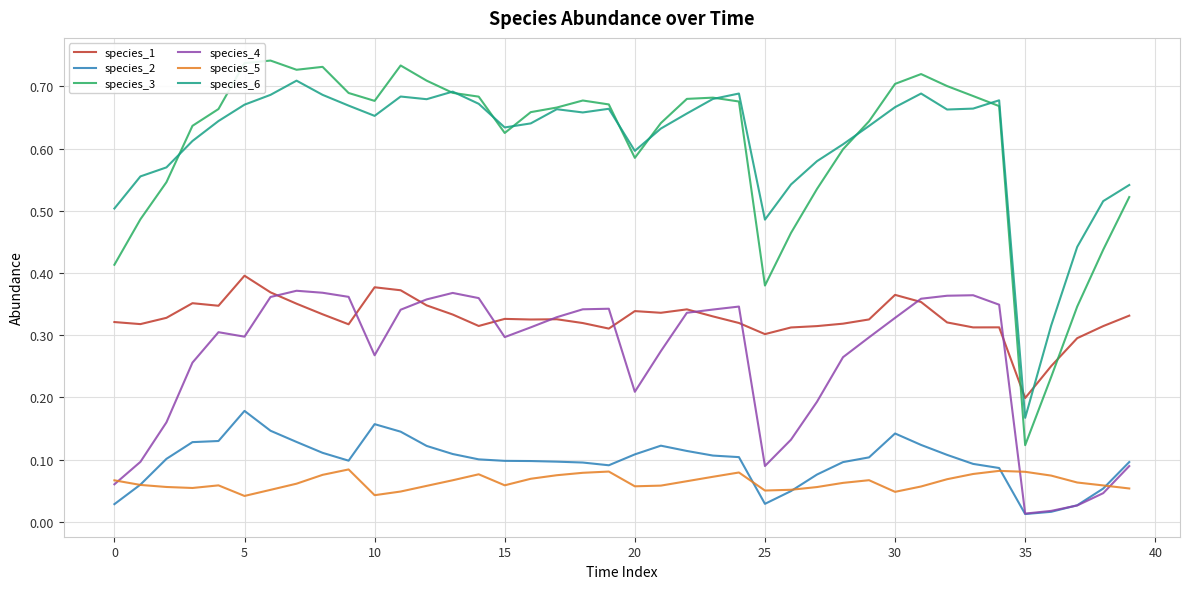

True or false: species_6 and species_4 cross at least once.

False